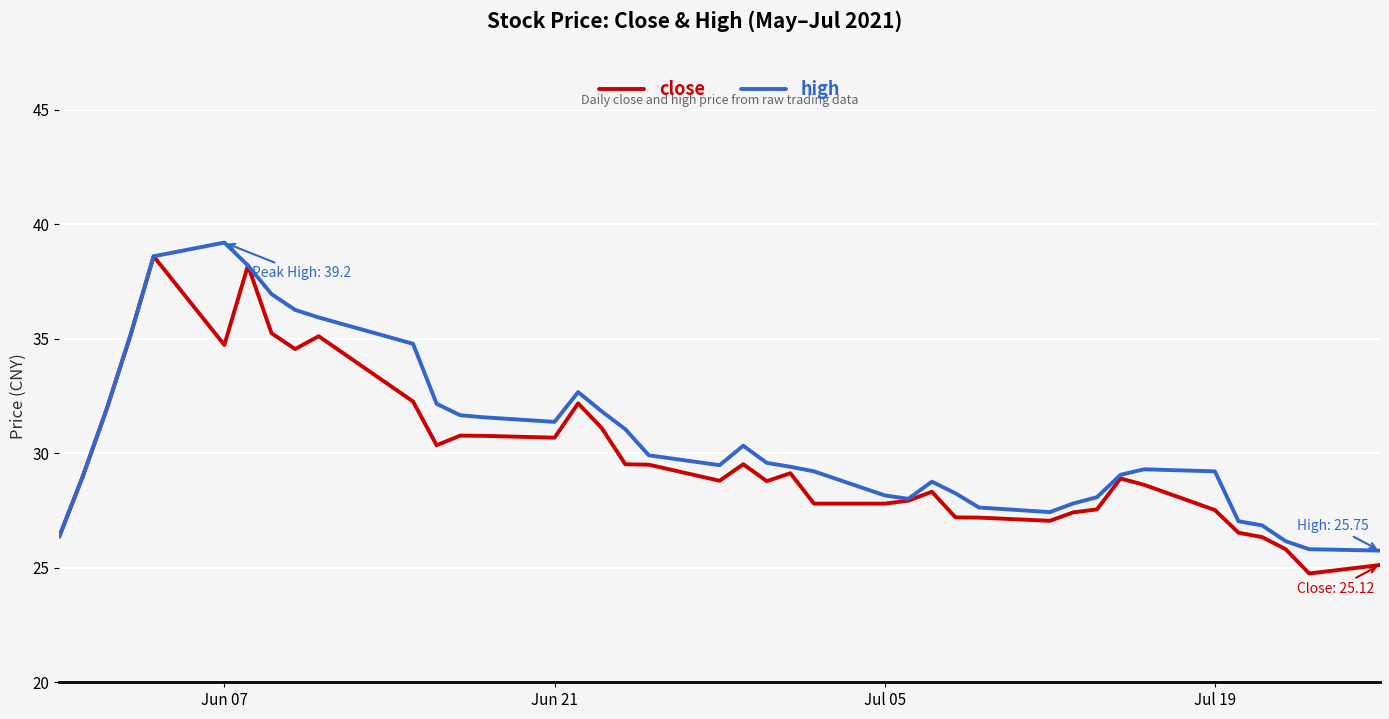

What is the lowest value of the high series?

25.8